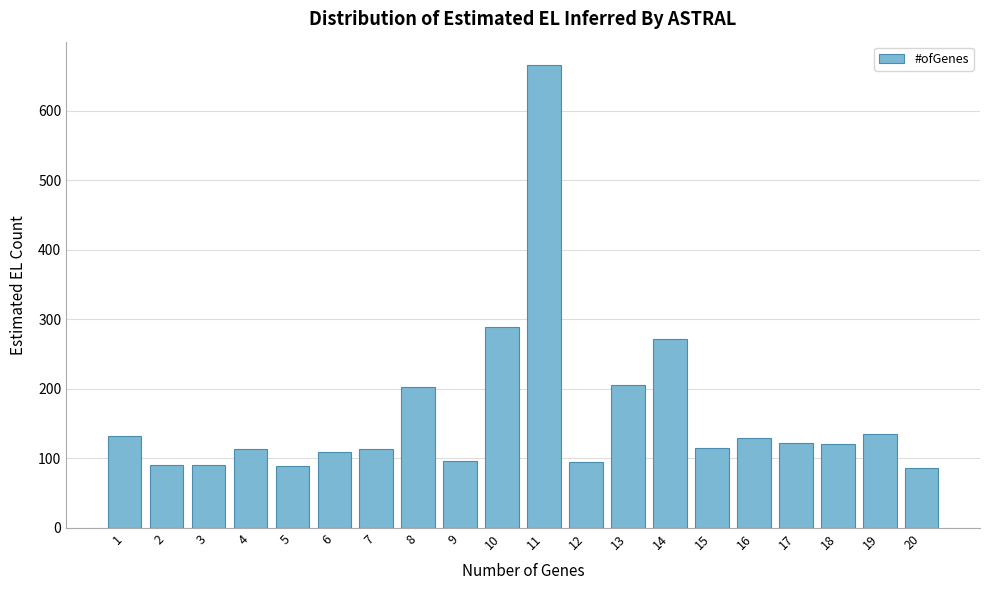

What is the average value?

164